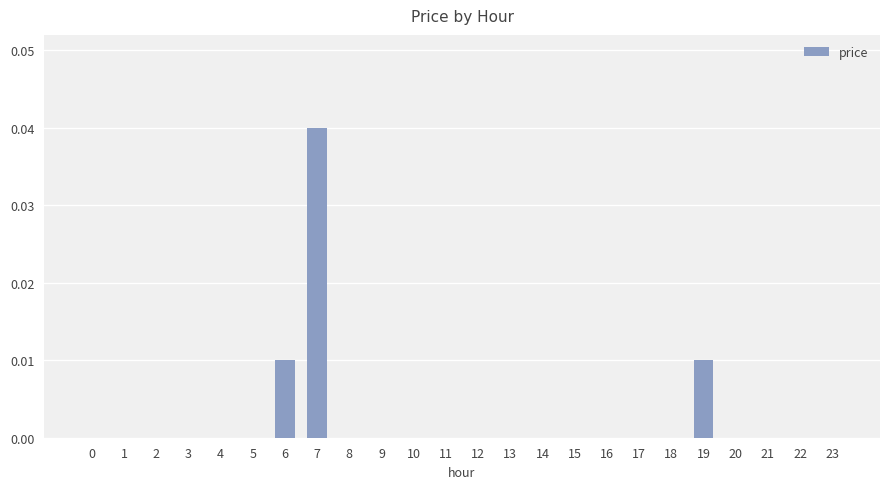

Are the bars horizontal?

No